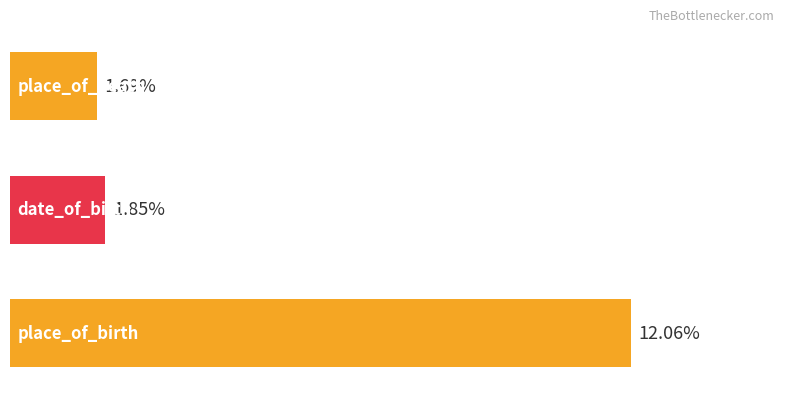

Are the bars horizontal?

Yes